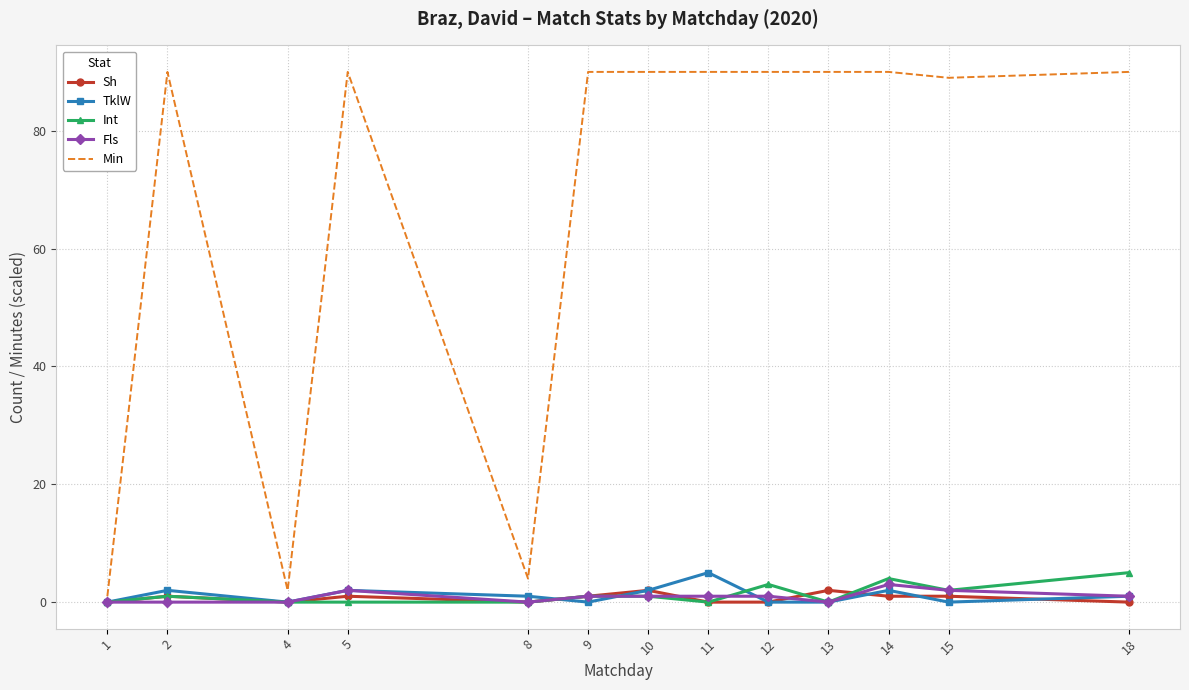

After their last crossing, which series has the higher values: Fls or Sh?

Fls